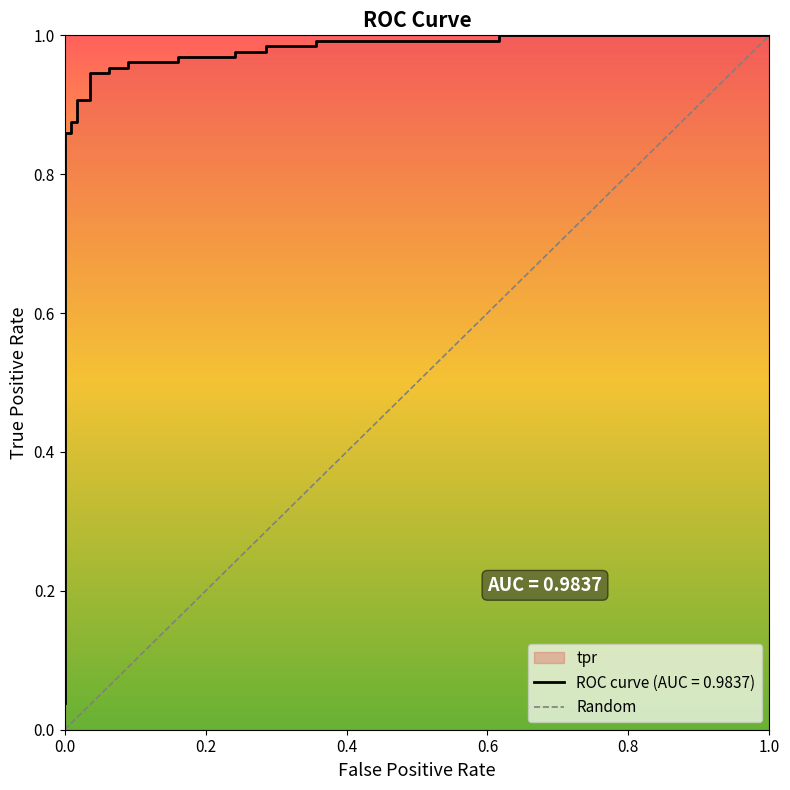

The value at 0.0 is 0.2. True or false?

False